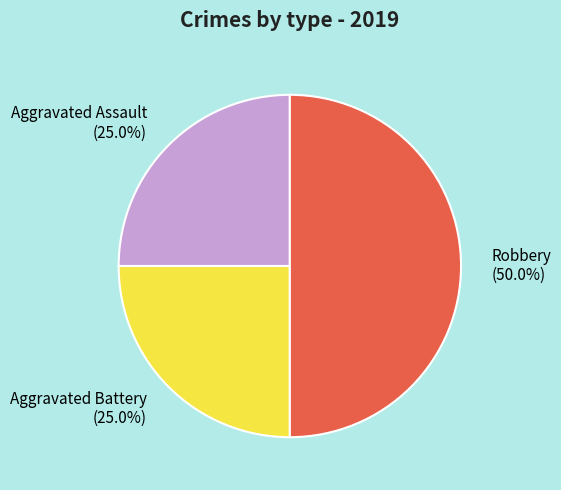

To the nearest percent, what is the difference between the Robbery and Aggravated Assault slice percentages?

25%